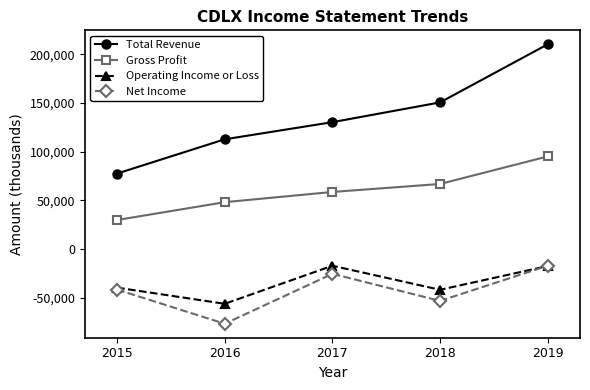

What is the difference between the Net Income values at 2019 and 2017?

8300